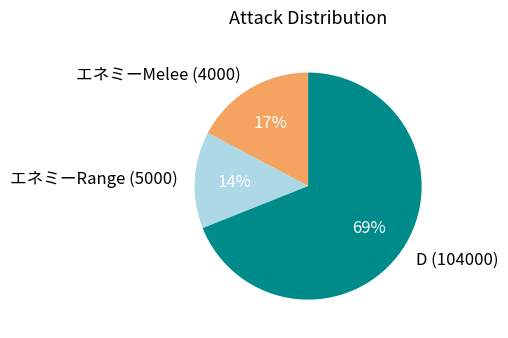

Which slice is the largest?

D (104000)